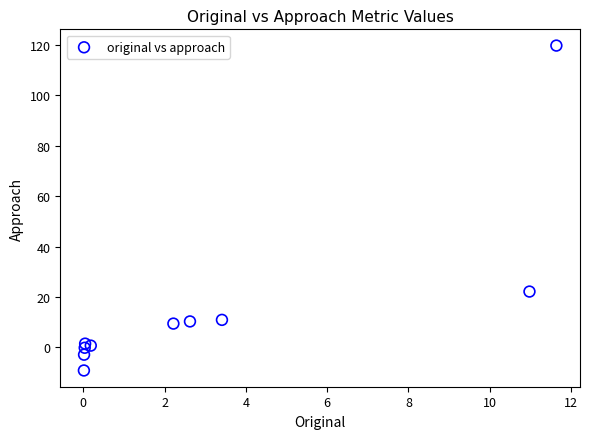

What Y value in the scatter plot is closest to 55?

22.2